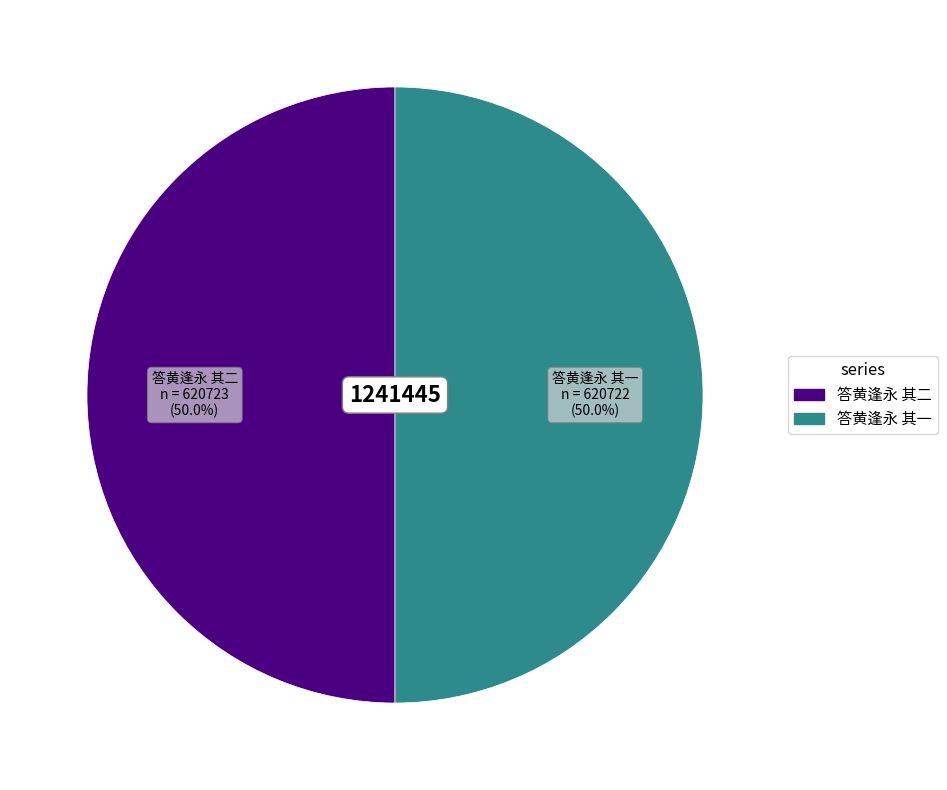

What percentage is the 答黄逢永 其一 slice, to the nearest percent?

50%